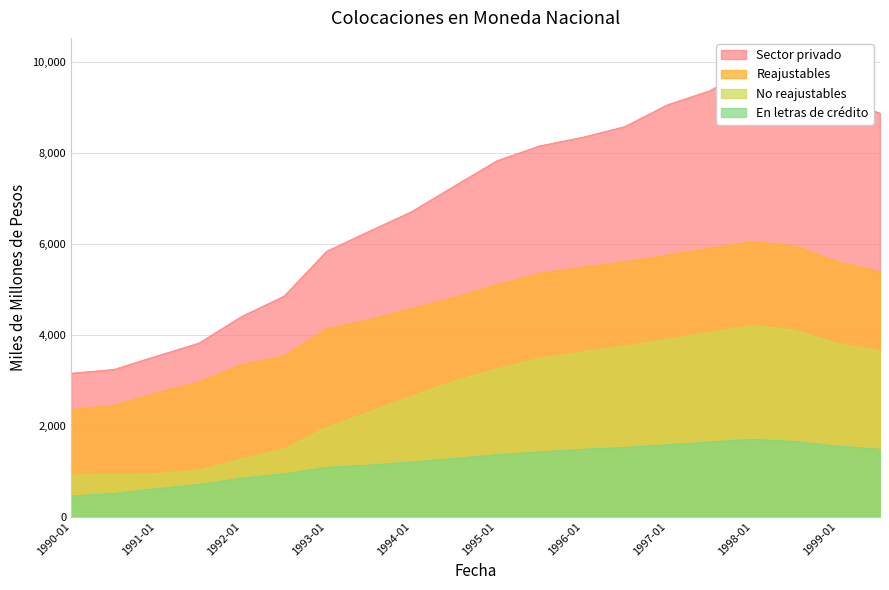

What is the minimum value for Reajustables?

2354